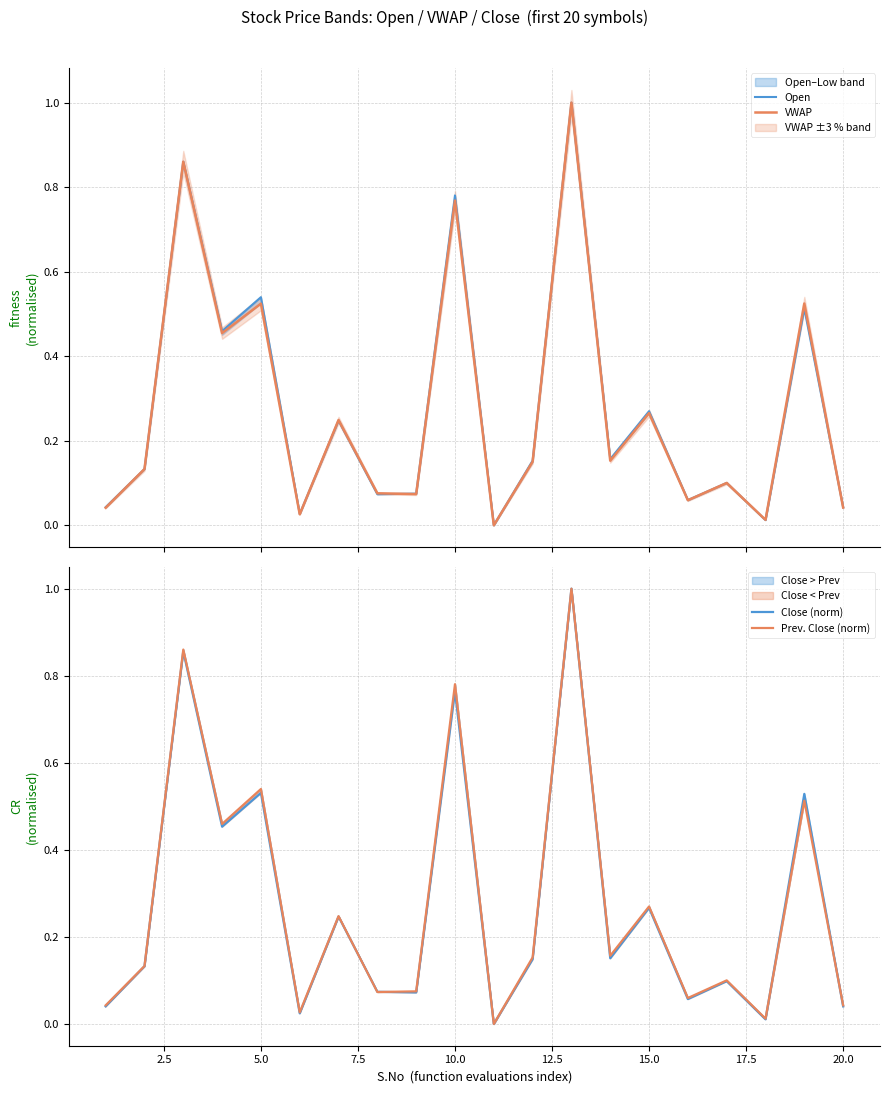

True or false: Close (norm) has a value of 0.3 at 10.0.

False